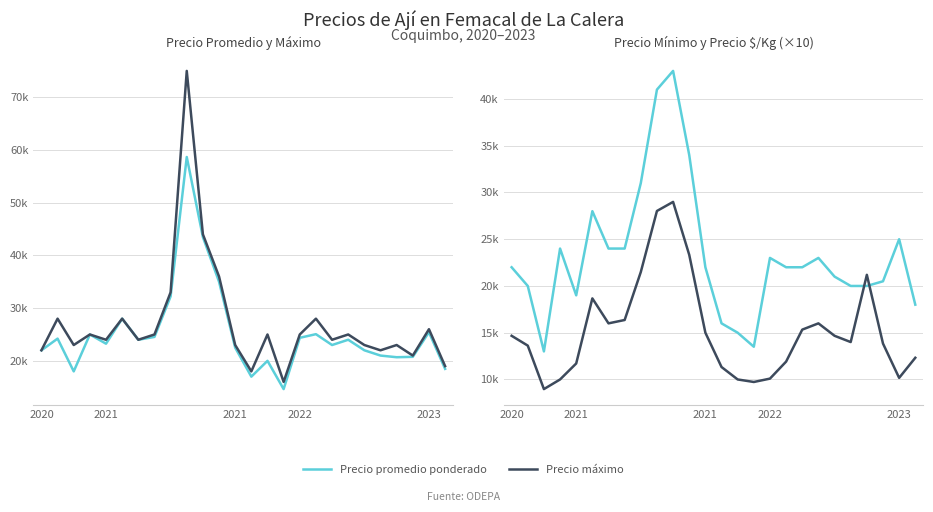

At how many categories does at least one series exceed 20756?

23